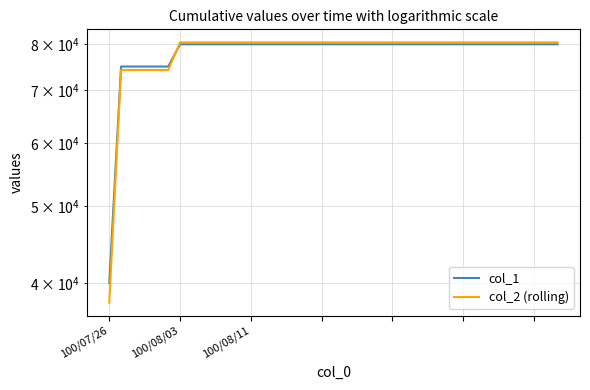

At which category does the chart reach its peak across all series?

100/08/03